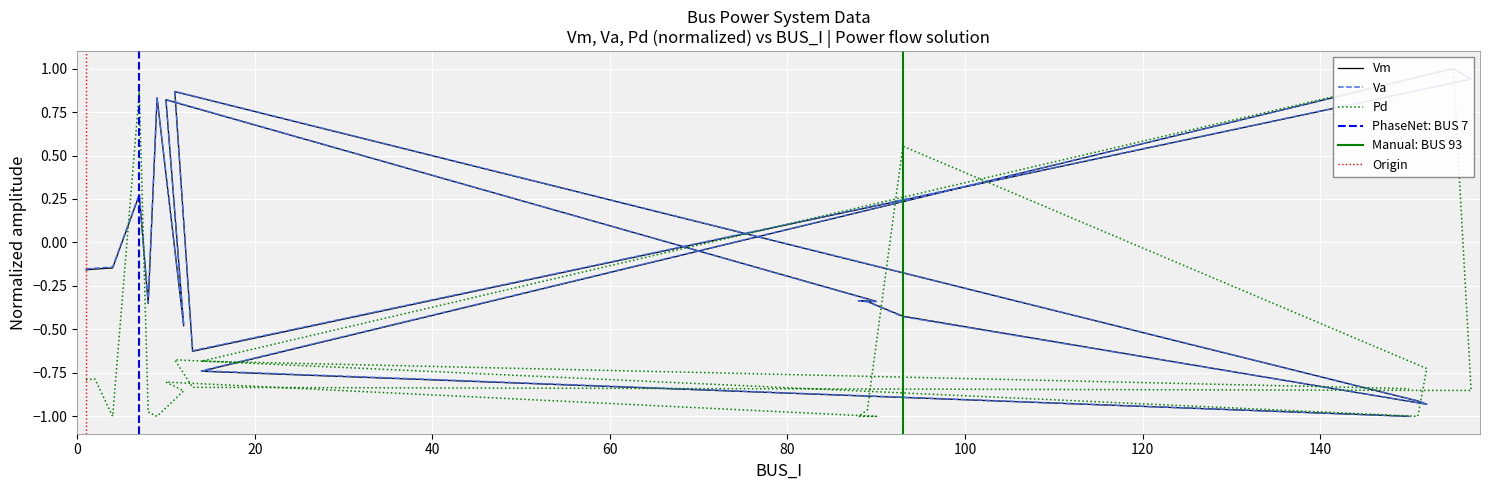

What is the difference between the Vm values at 90 and 13?

0.3